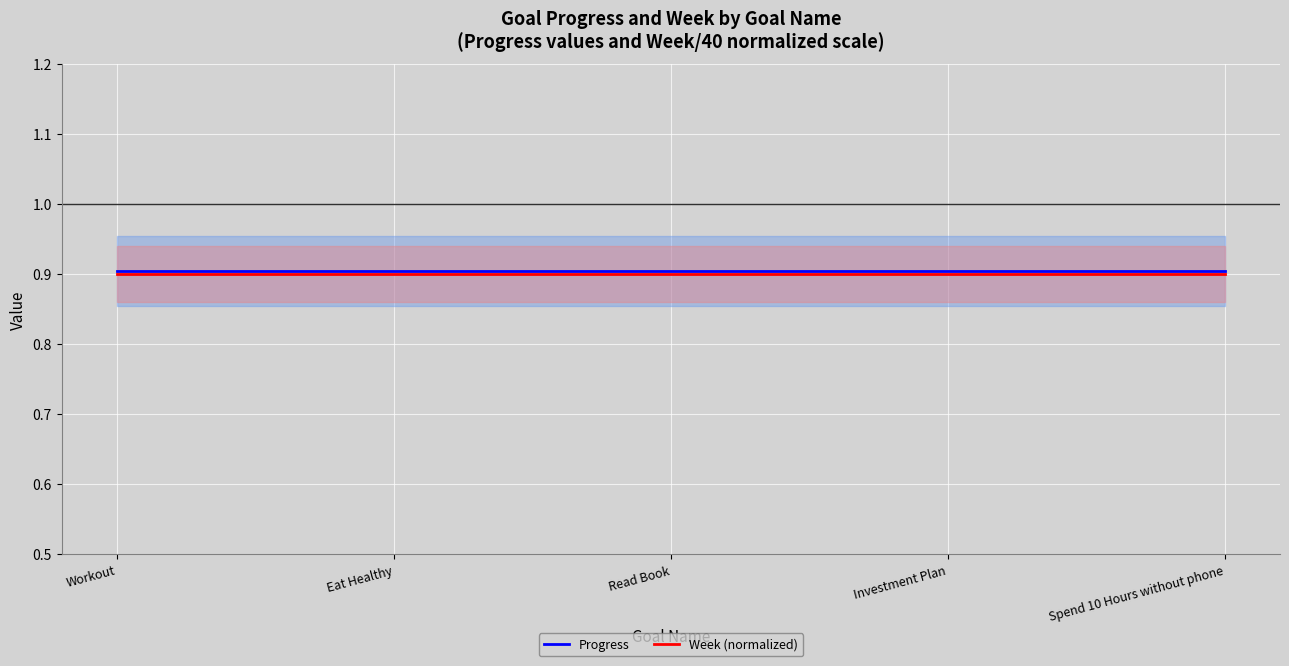

Which series has the widest spread of values?

Progress